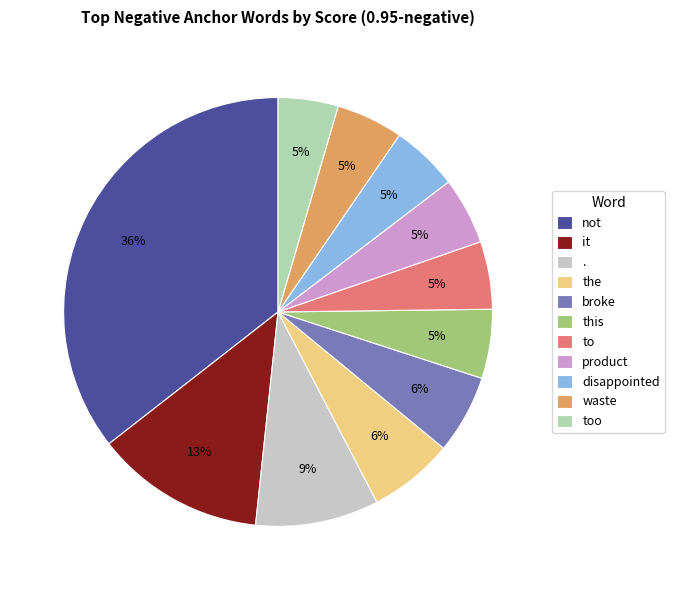

Is it true that not is 36% of the pie?

True